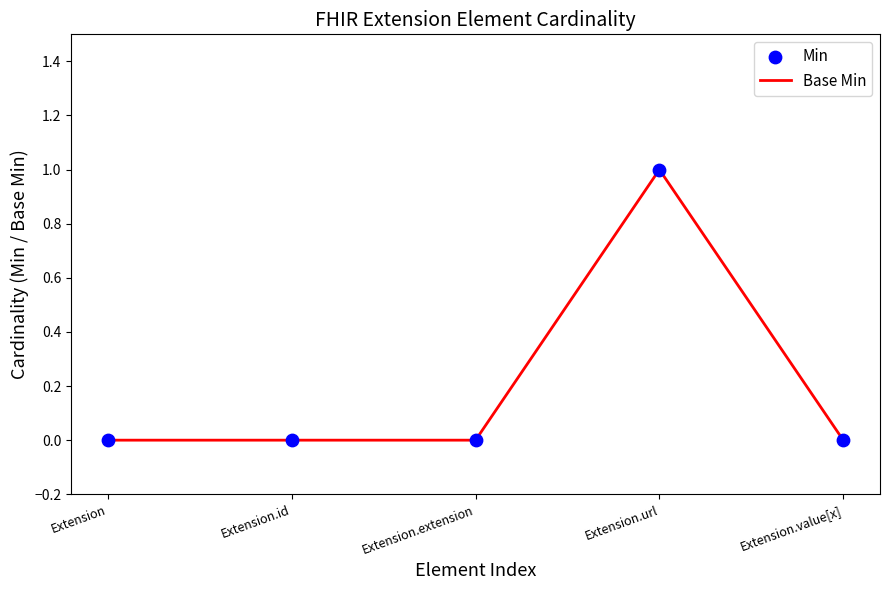

What position from the right is Extension.value[x]?

1